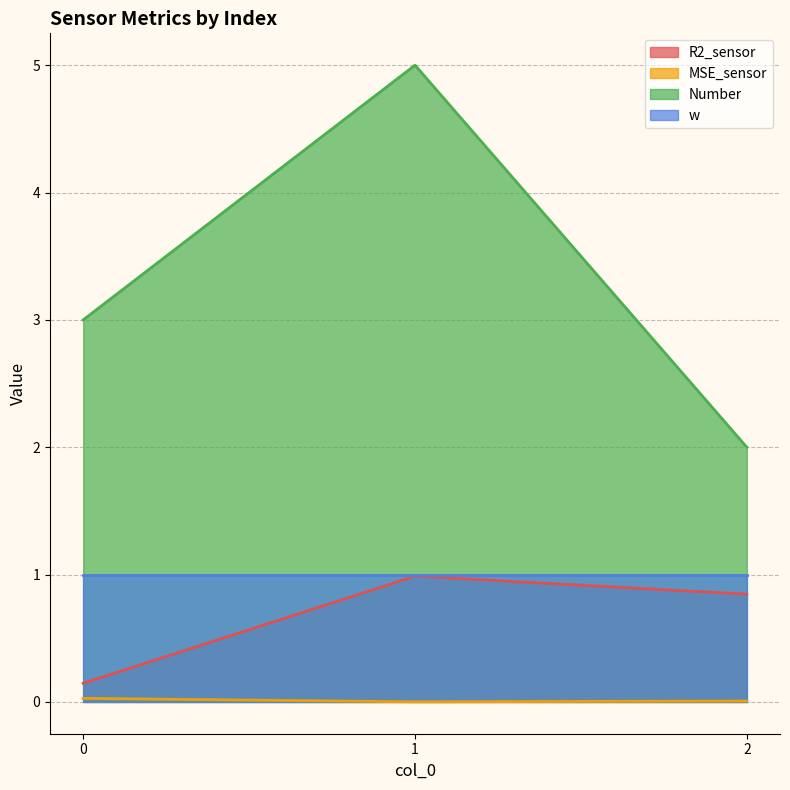

What is the greatest value displayed?

5.0